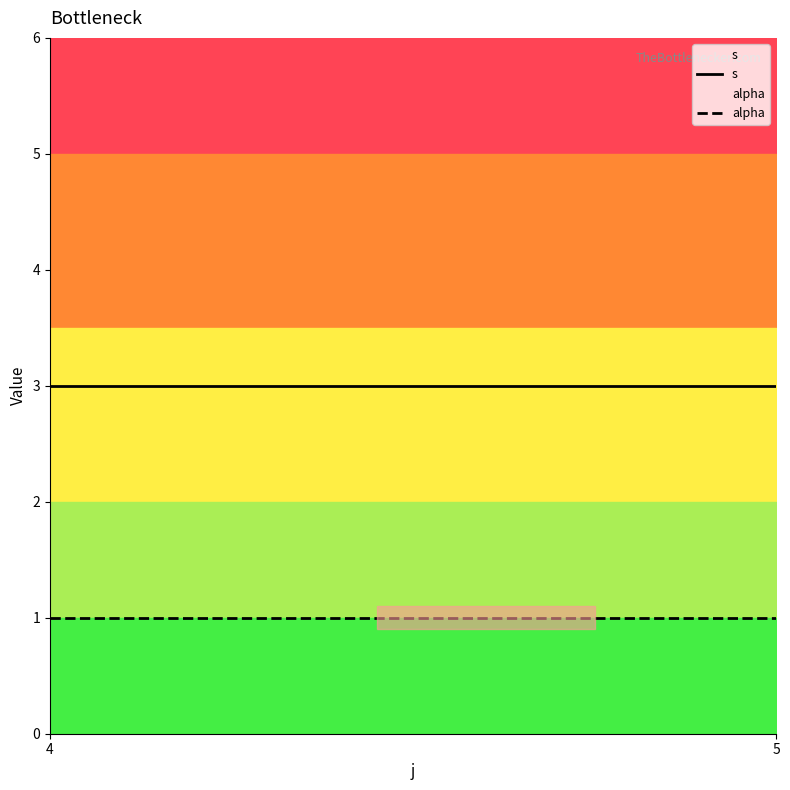

Reading left to right, list all the values displayed in this chart.

s: 4=3	5=3
alpha: 4=1	5=1